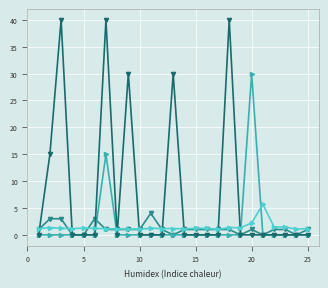

What is the maximum value shown in the chart?

40.0